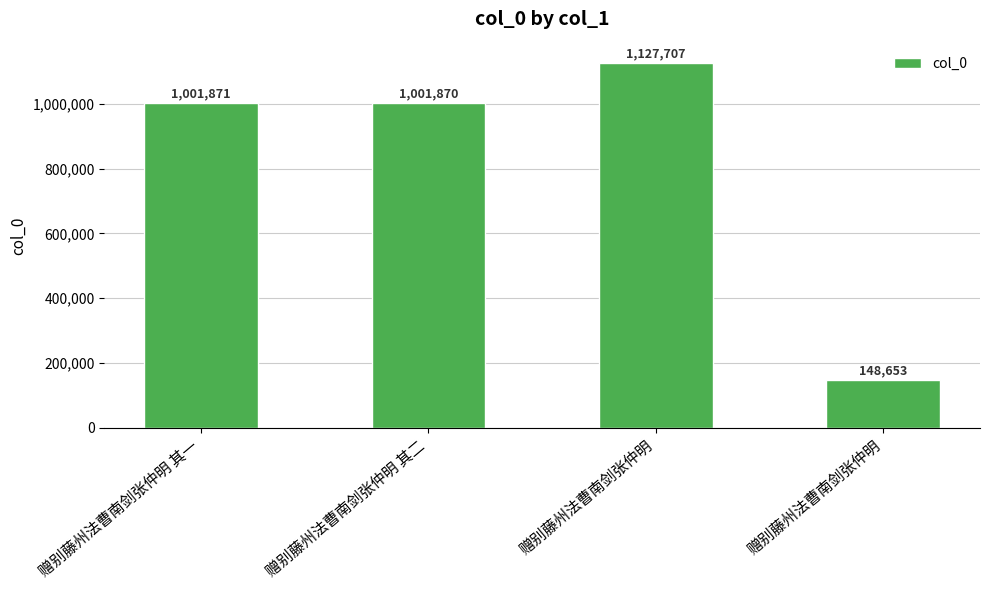

Reading left to right, what are all the values shown in this chart?

1001871	1001870	1127707	148653